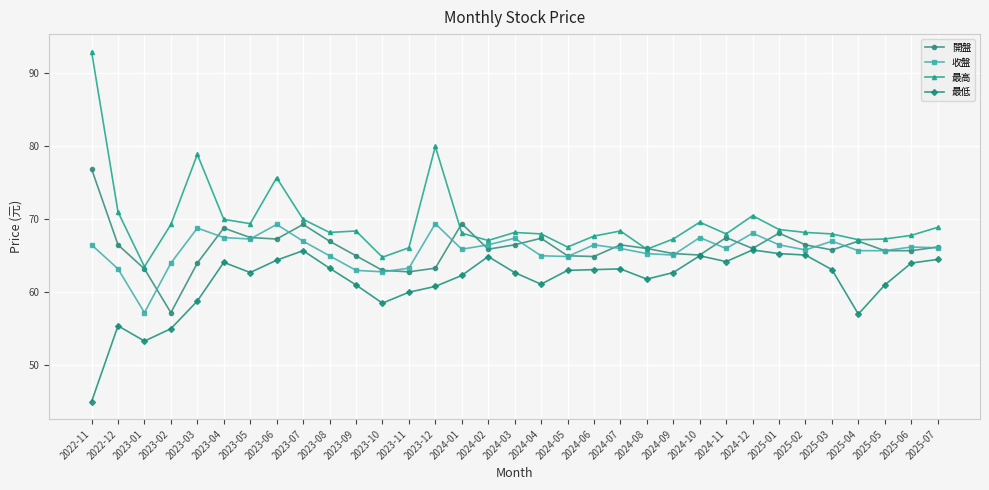

What is the sum of all 開盤 values?

2182.3